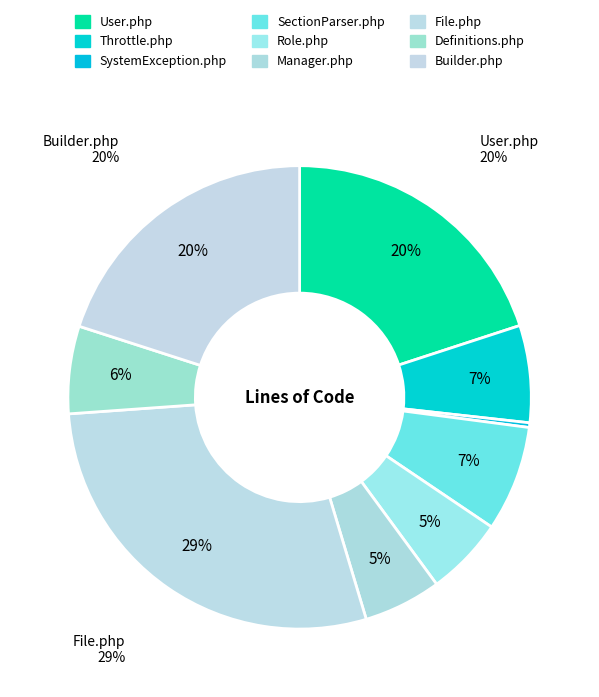

Is it true that Builder.php is 20% of the pie?

True